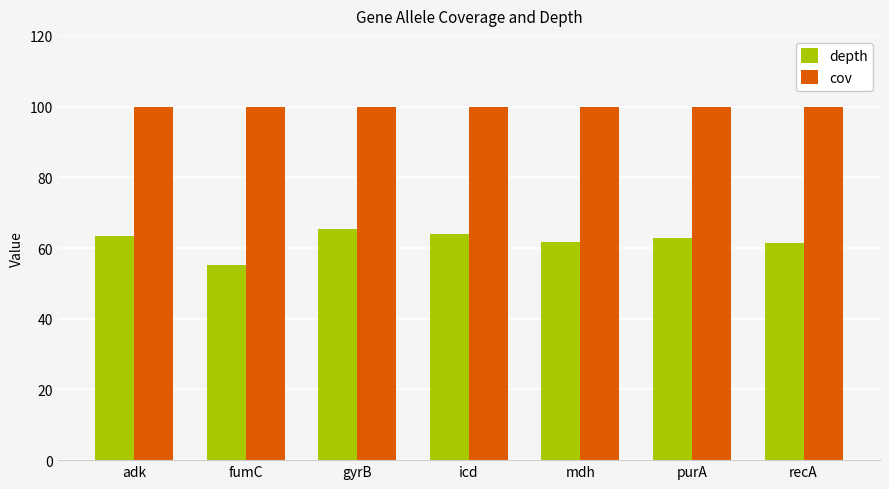

Which series has the largest range (max minus min)?

depth